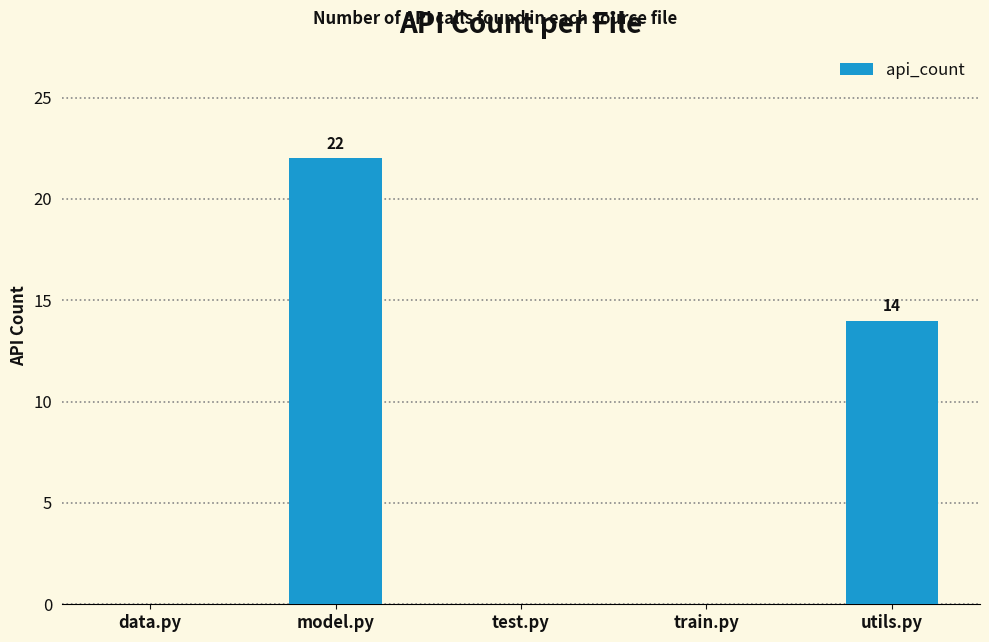

Count the number of categories in the chart.

5